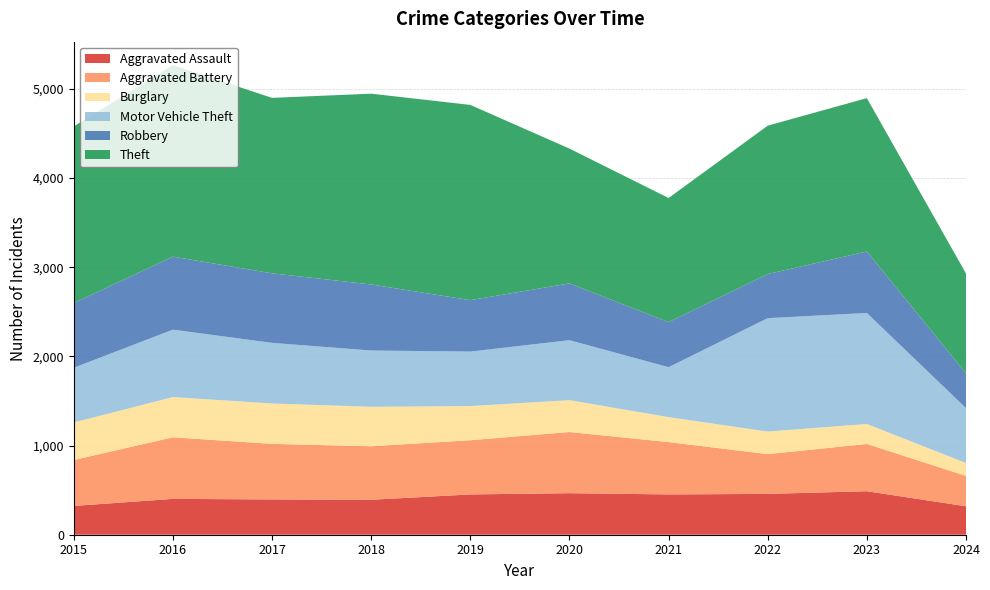

Reading left to right, transcribe all the data shown in this chart.

Aggravated Assault: 2015=323	2016=402	2017=396	2018=392	2019=452	2020=466	2021=452	2022=458	2023=488	2024=319
Aggravated Battery: 2015=515	2016=691	2017=623	2018=600	2019=608	2020=686	2021=587	2022=446	2023=530	2024=341
Burglary: 2015=421	2016=451	2017=453	2018=443	2019=383	2020=357	2021=280	2022=253	2023=224	2024=144
Motor Vehicle Theft: 2015=614	2016=756	2017=680	2018=631	2019=611	2020=673	2021=560	2022=1272	2023=1245	2024=616
Robbery: 2015=726	2016=819	2017=780	2018=741	2019=577	2020=637	2021=506	2022=495	2023=690	2024=391
Theft: 2015=1981	2016=2148	2017=1968	2018=2140	2019=2190	2020=1512	2021=1392	2022=1664	2023=1720	2024=1119